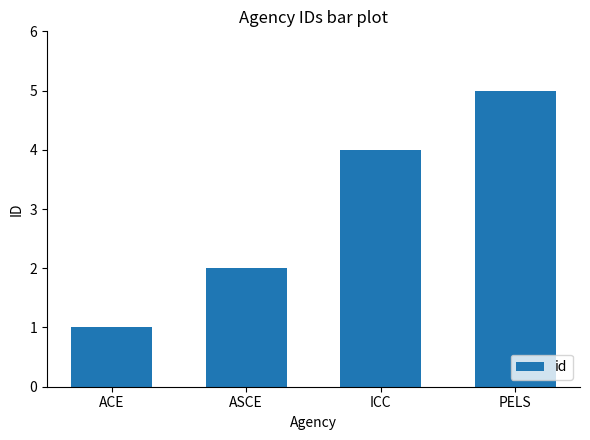

What position from the right is ICC?

2